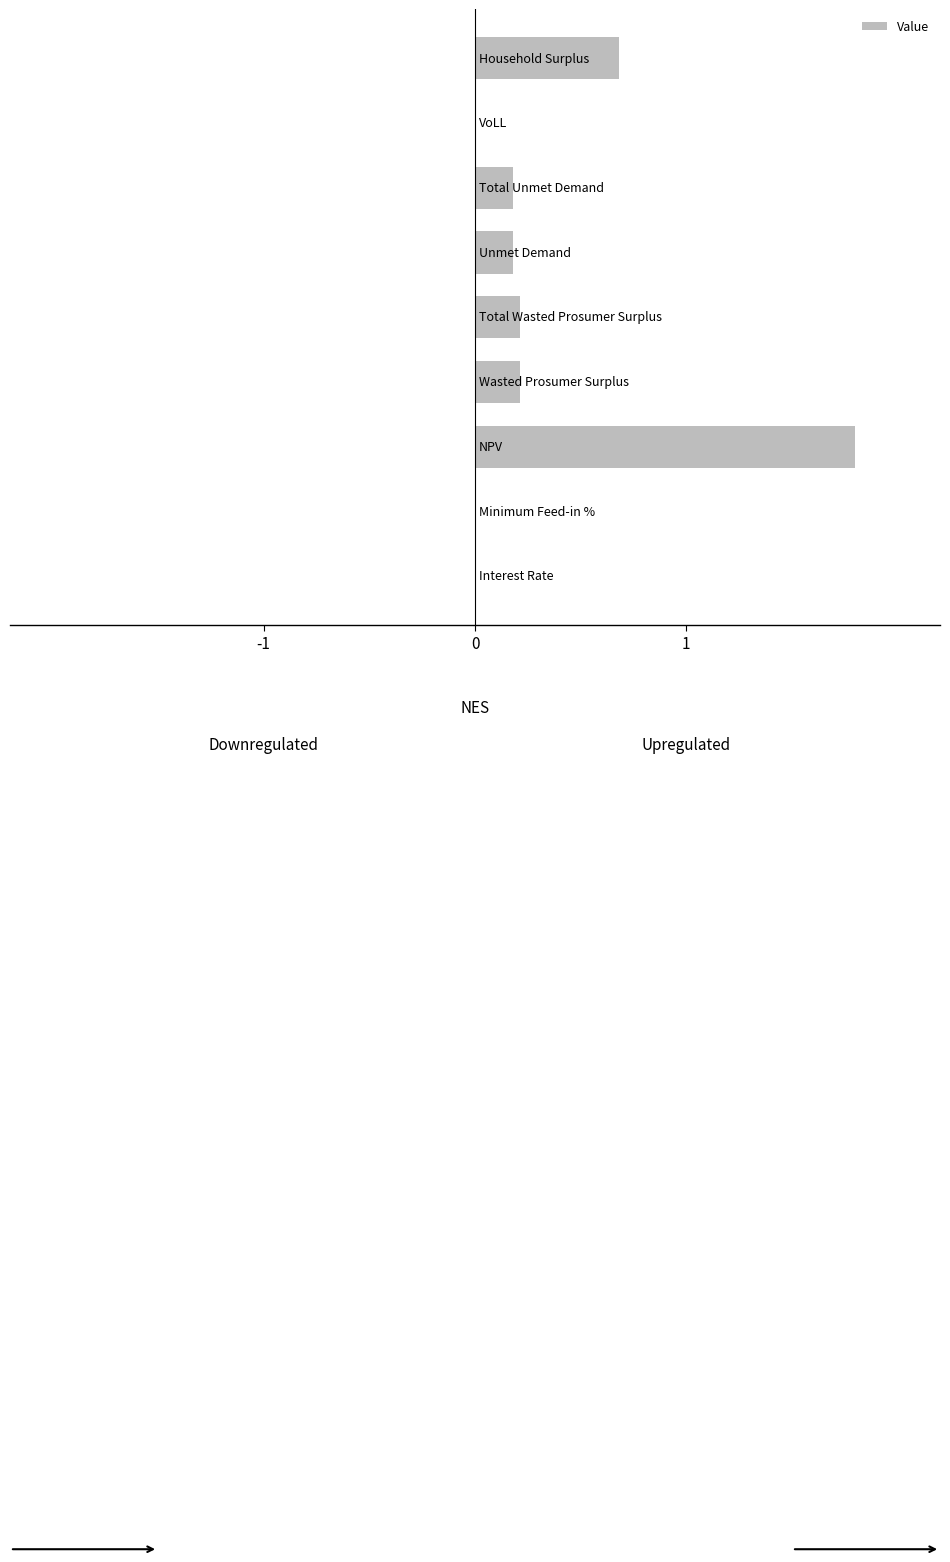

What is the sum of all values?

3.3